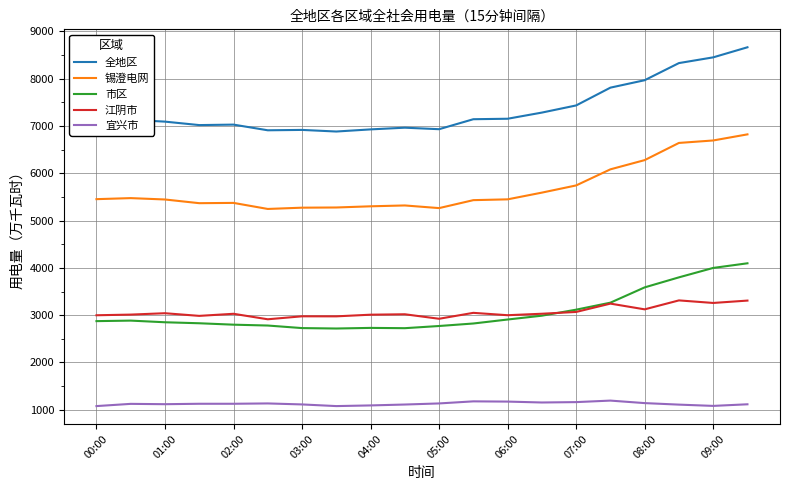

What is the minimum value shown in the chart?

1079